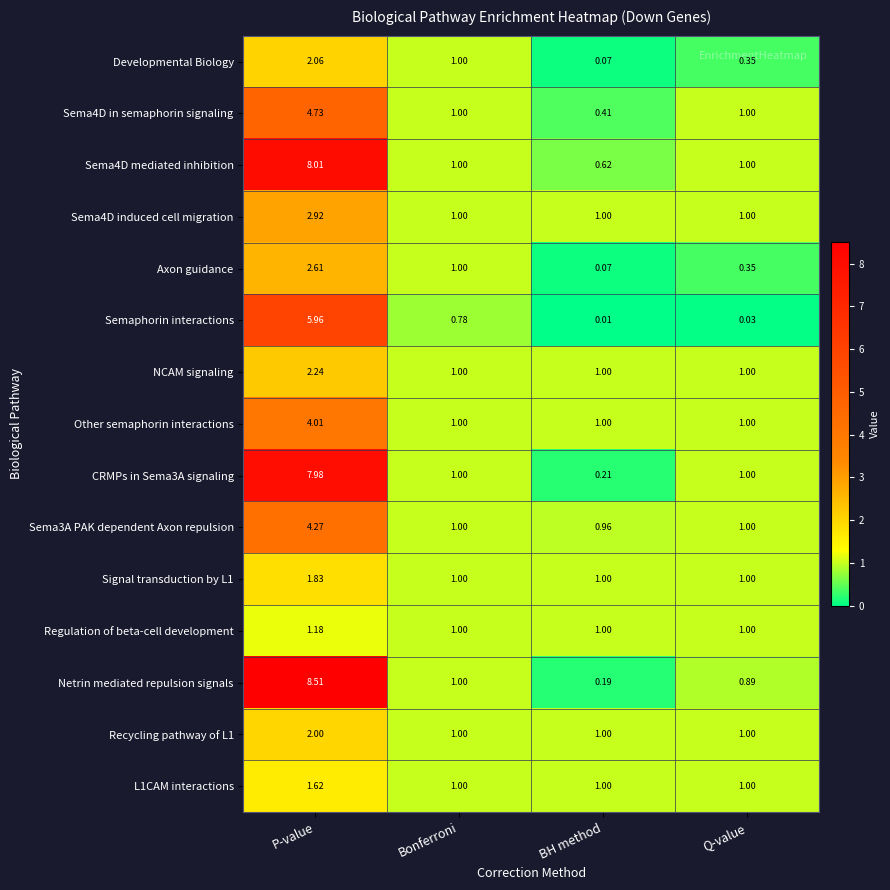

At which category does the chart reach its peak across all series?

P-value